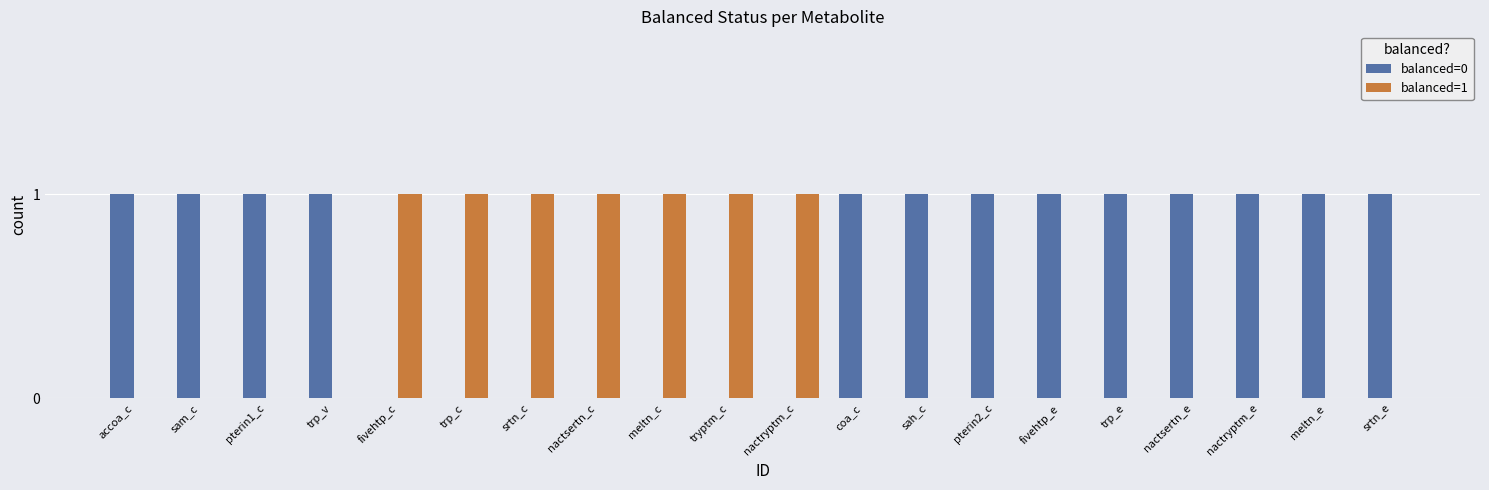

Which series has the largest total across all categories?

balanced=0